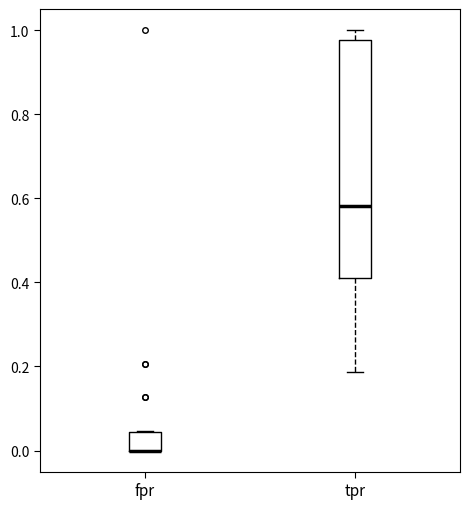

Comparing the boxes themselves (not the whiskers), which one is the tallest?

tpr